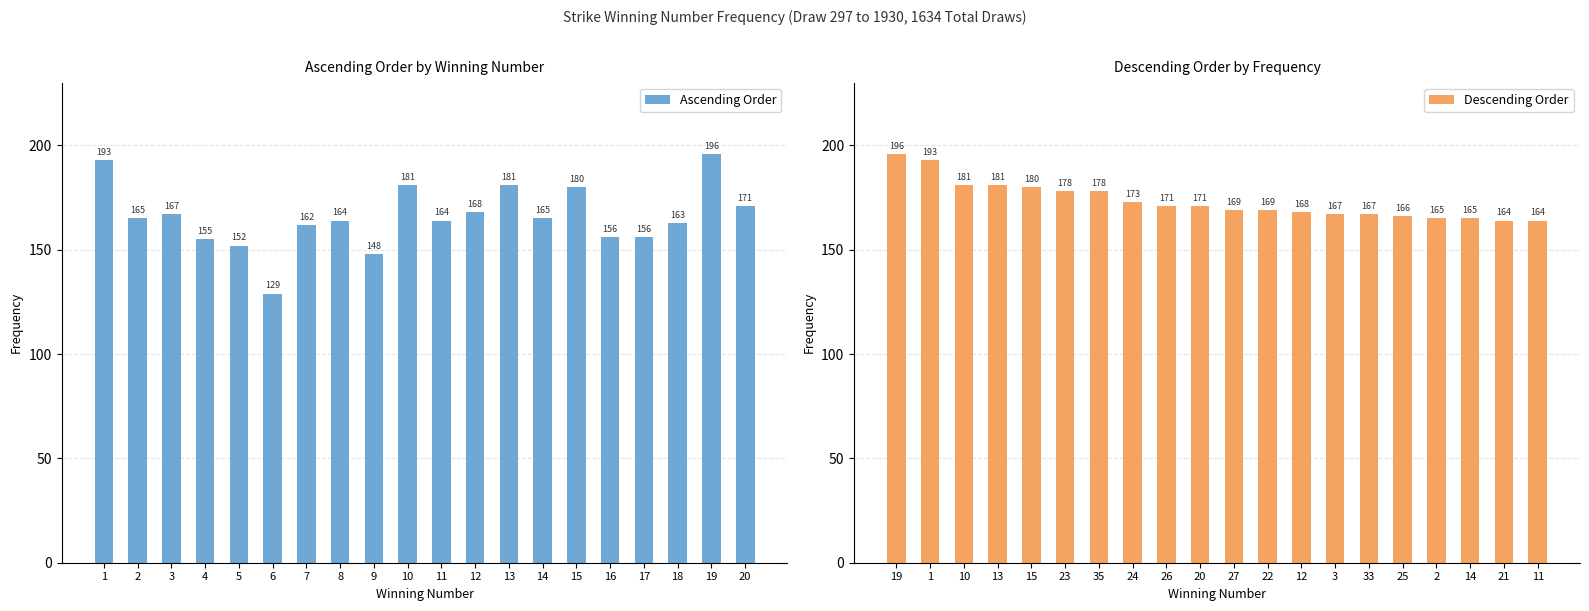

What is the sum of the Descending Order values at 14 and 20?

336